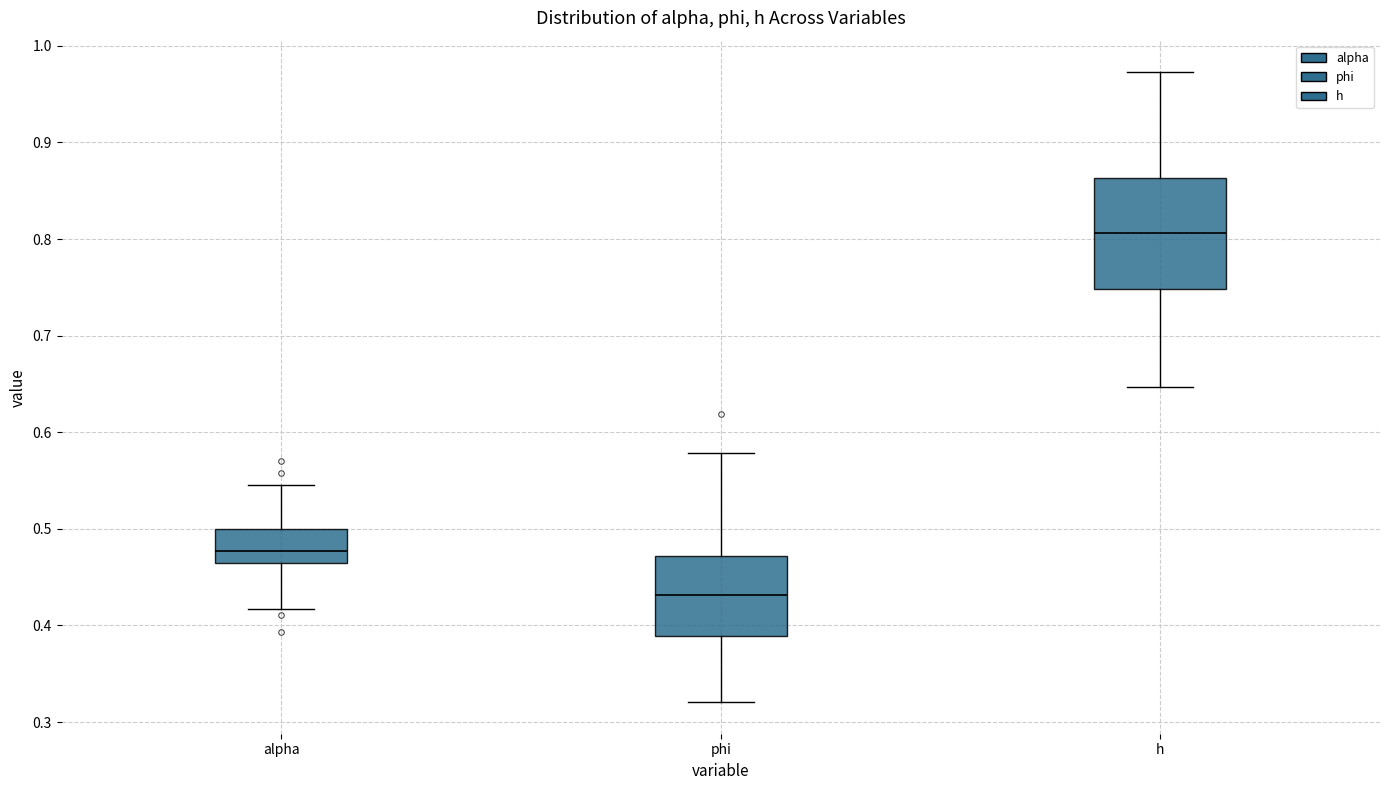

Comparing the boxes themselves (not the whiskers), which one is the tallest?

h